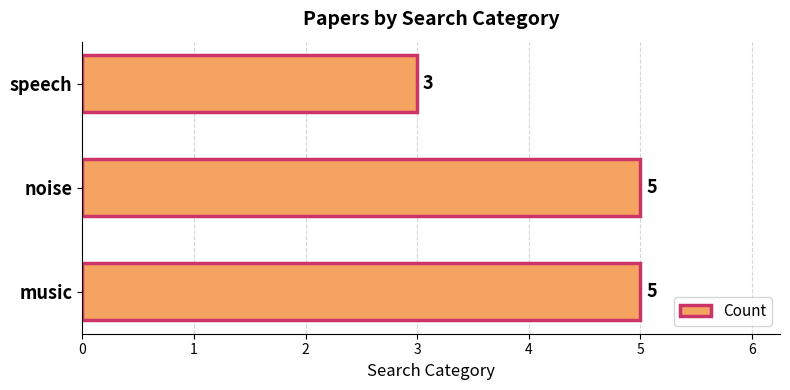

What is the sum of all values?

13